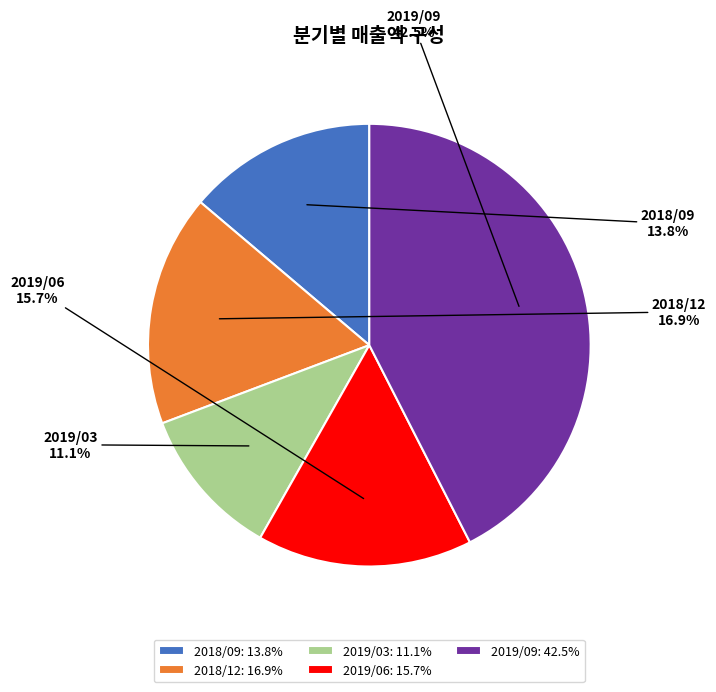

What is the largest slice in the pie chart?

2019/09